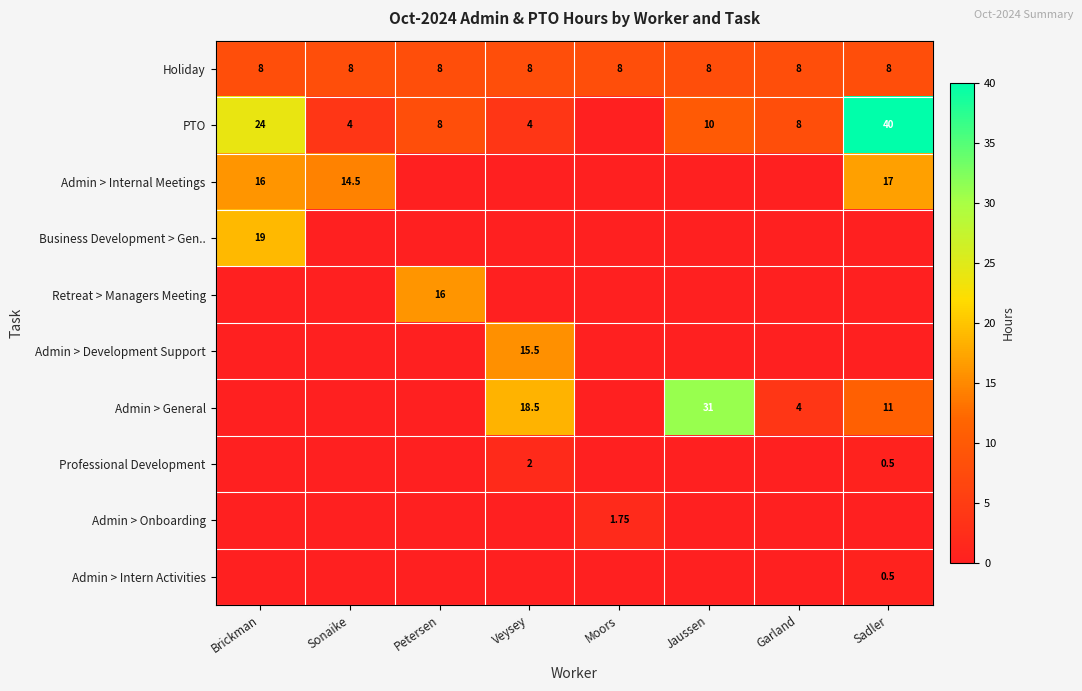

The Business Development > Gen.. series shows -7.0 at Garland. True or false?

False